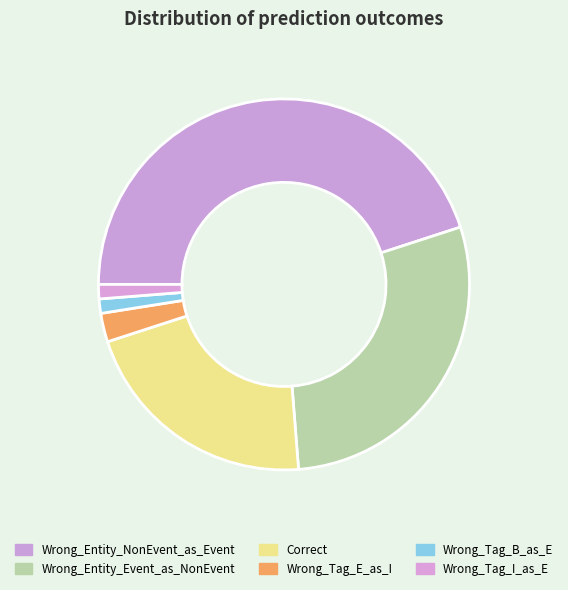

What is the change in value from Correct to Wrong_Tag_I_as_E?

-16